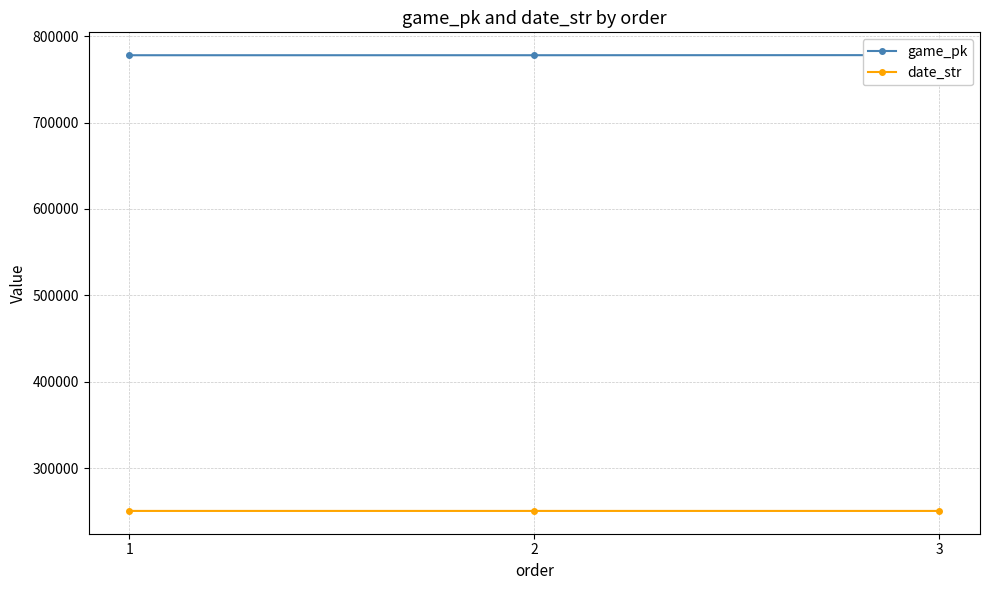

Which has a higher value, 1 or 2?

2